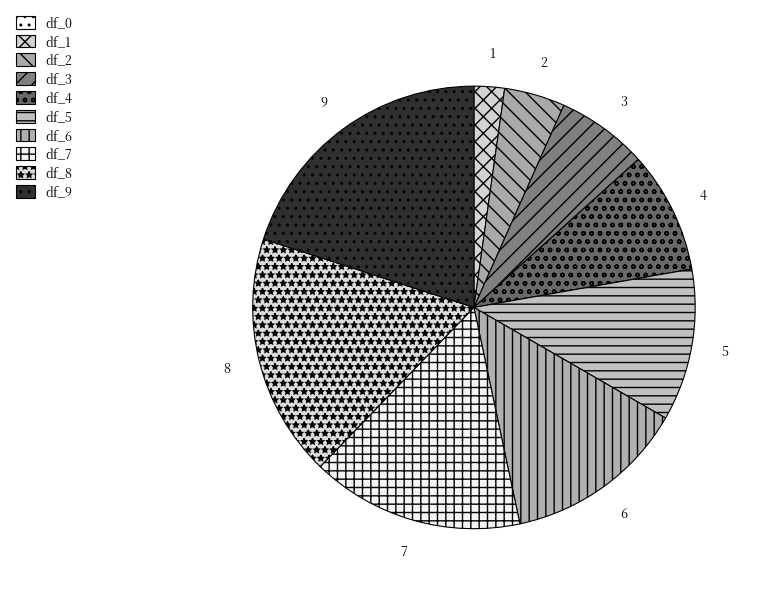

What is the total percentage of df_8 and df_9?

37.8%